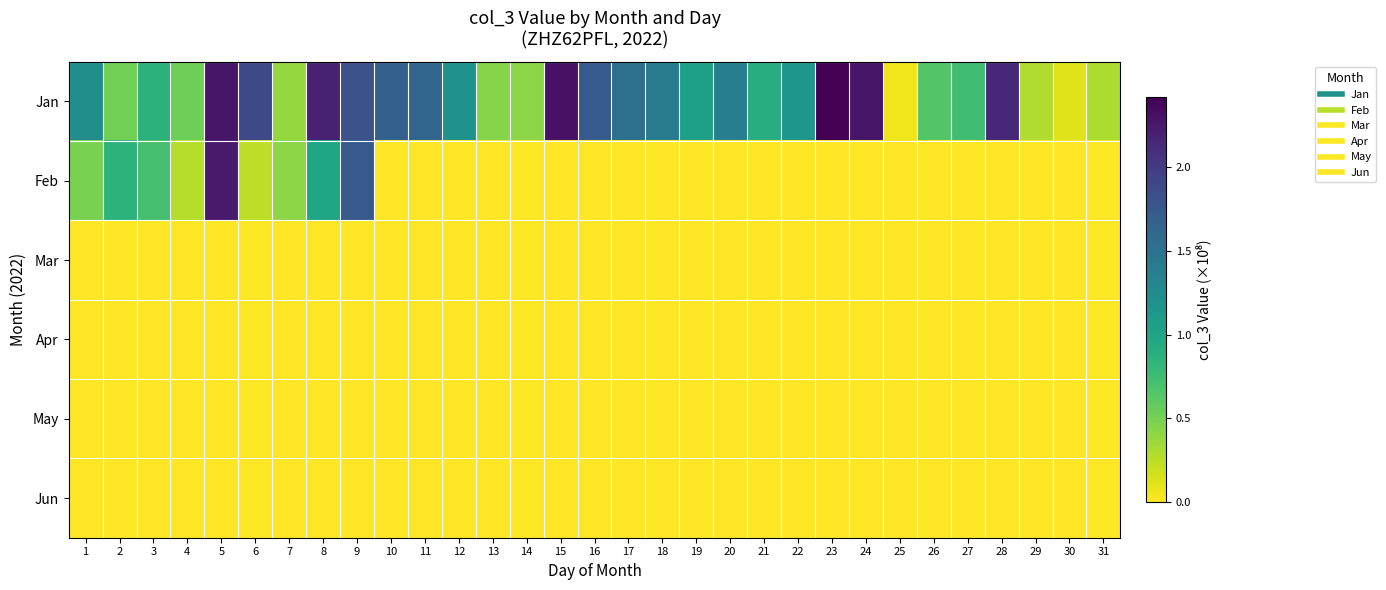

What is the total value across all series at 14?

0.4